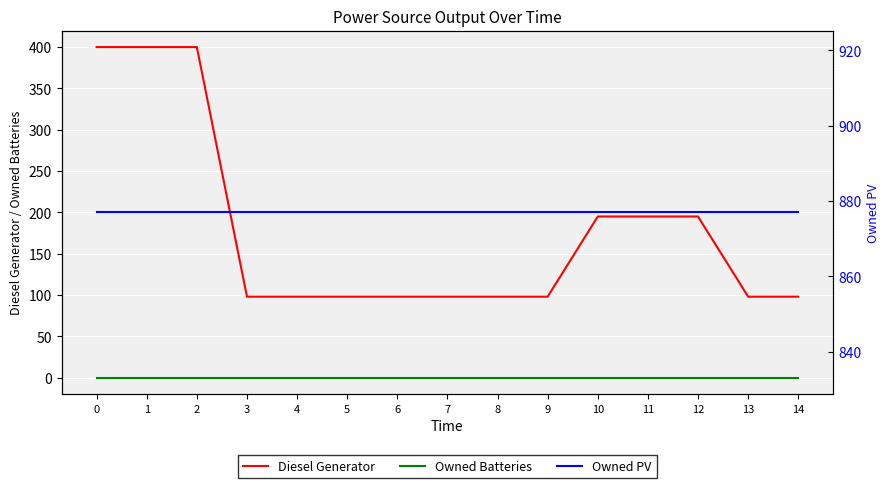

True or false: Diesel Generator and Owned PV intersect in this chart.

False